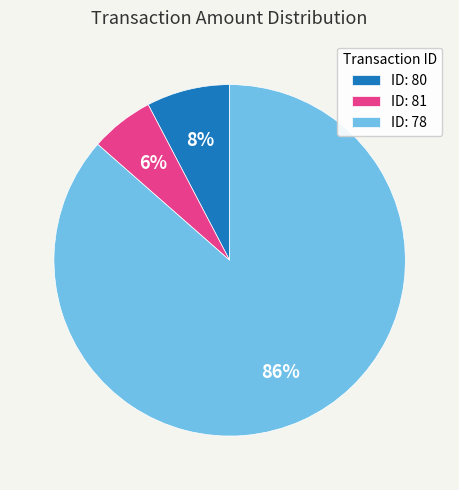

Is there a majority slice in this chart?

Yes